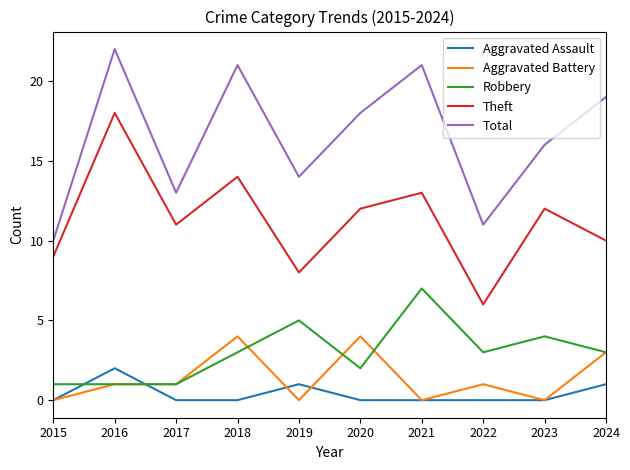

Is the value of Total at 2019 greater than the value of Aggravated Battery at 2022?

Yes